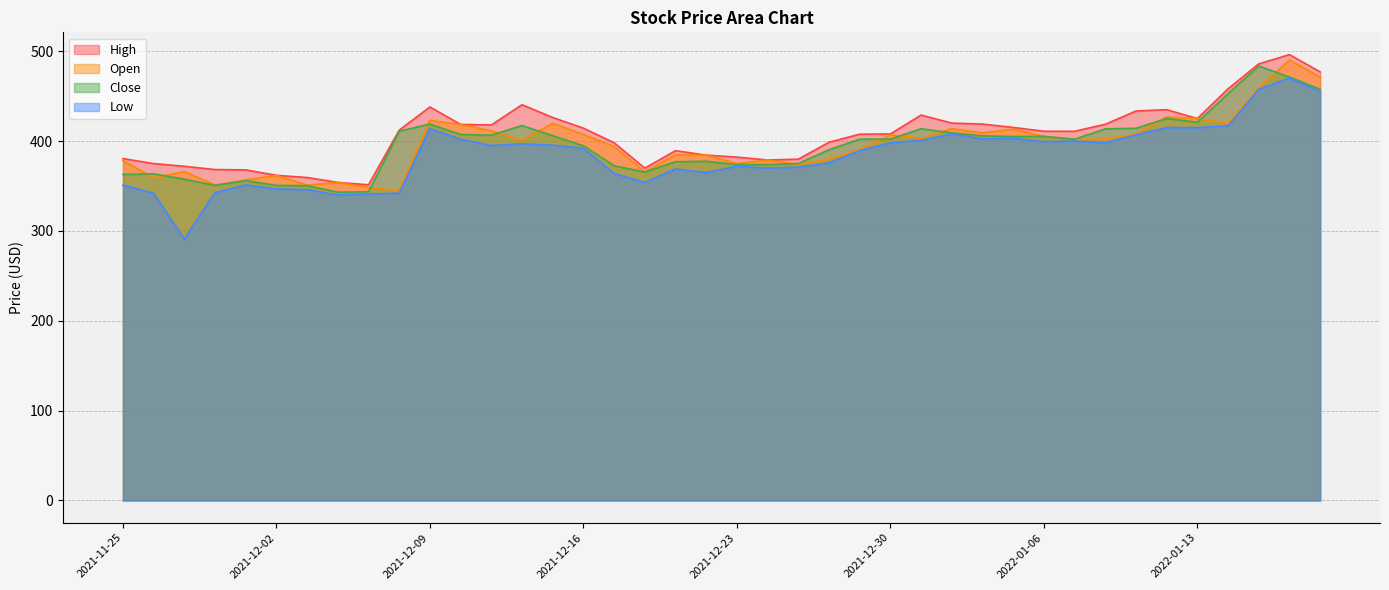

Which category has the lowest value in the Close series?

2021-12-06